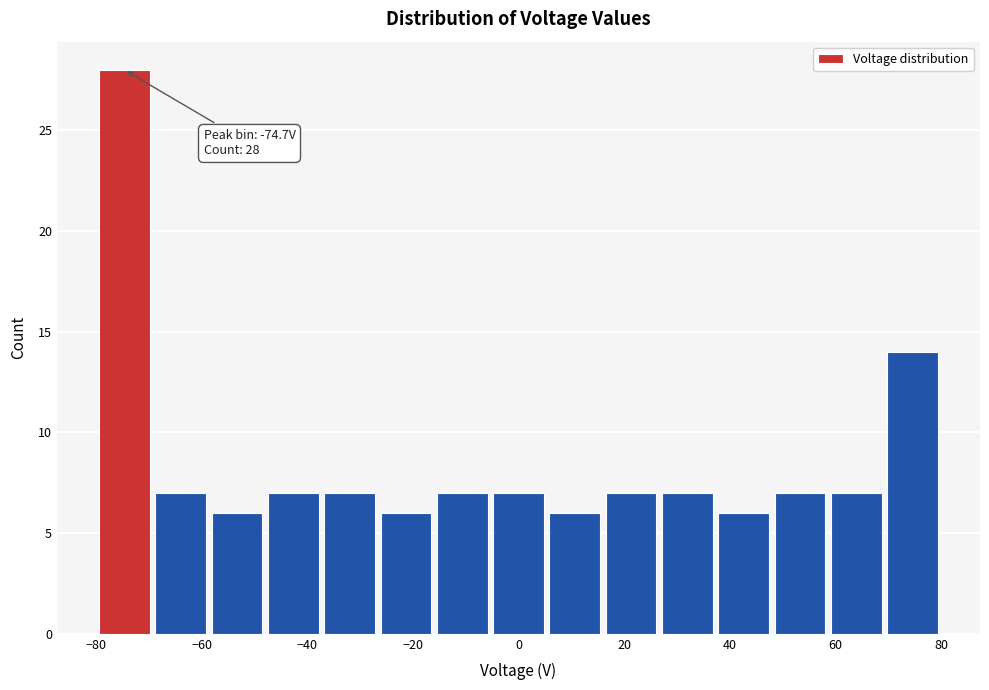

Which range on the x-axis has the tallest bar?

-80 to -70